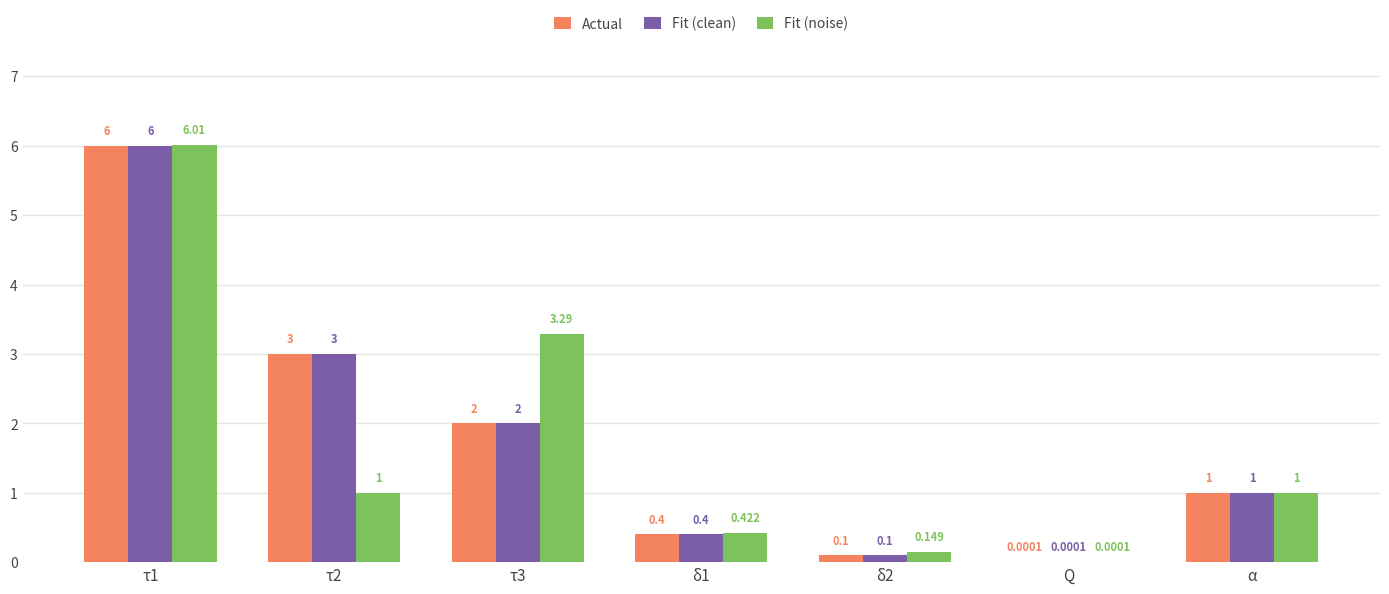

What are all the series names shown in the legend?

Actual, Fit (clean), Fit (noise)